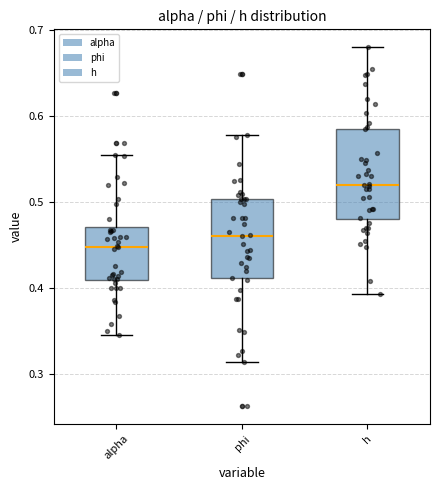

Which box's median line is the highest?

h